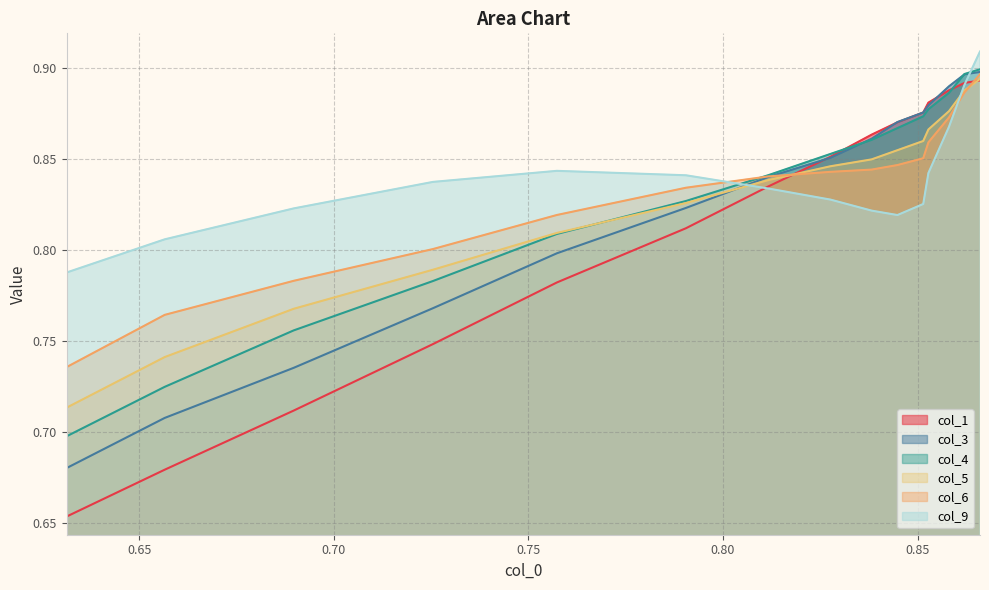

True or false: col_6 and col_9 cross at least once.

True